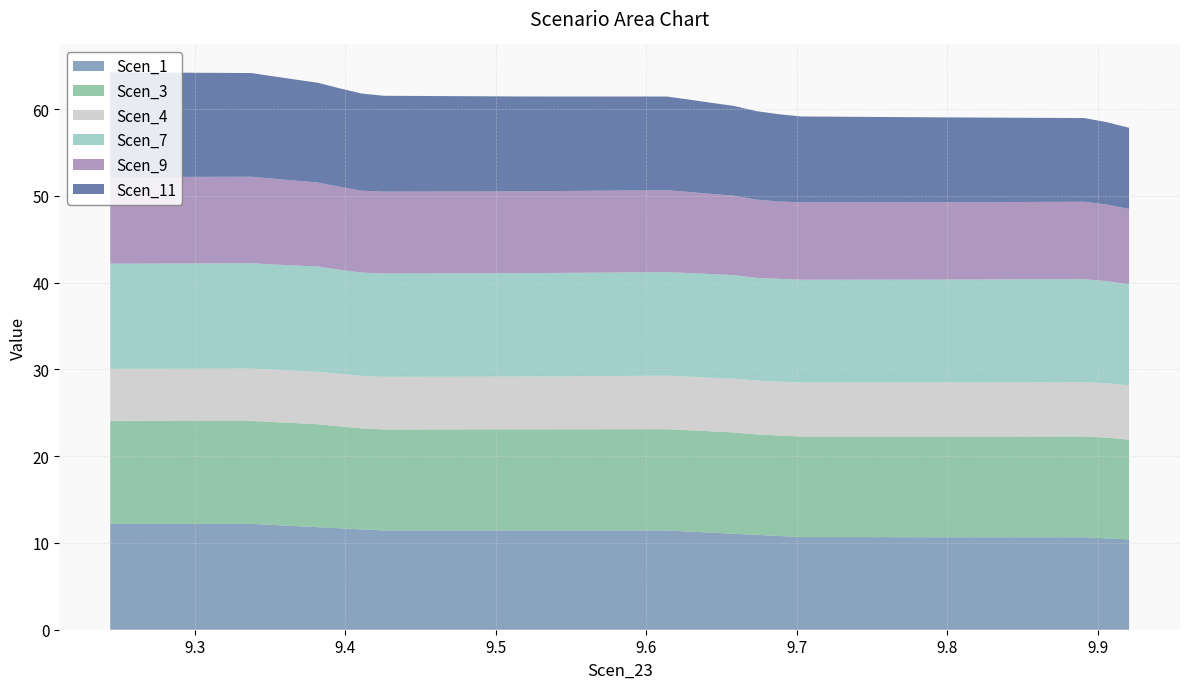

Reading left to right, what are all the values shown in this chart?

Scen_1: Scen_23=12.2	1=12.2	2=12.1	3=11.9	4=11.8	5=11.7	6=11.6	7=11.4	8=11.4	9=11.4	10=11.3	11=11.2	12=11.1	13=10.9	14=10.8	15=10.7	16=10.7	17=10.7	18=10.5	19=10.4
Scen_3: Scen_23=11.8	1=11.9	2=11.9	3=11.9	4=11.9	5=11.7	6=11.6	7=11.6	8=11.7	9=11.7	10=11.7	11=11.7	12=11.7	13=11.6	14=11.6	15=11.6	16=11.6	17=11.6	18=11.6	19=11.5
Scen_4: Scen_23=6.0	1=6.0	2=6.0	3=6.0	4=6.0	5=6.0	6=6.0	7=6.1	8=6.1	9=6.2	10=6.2	11=6.2	12=6.2	13=6.2	14=6.2	15=6.2	16=6.2	17=6.3	18=6.3	19=6.3
Scen_7: Scen_23=12.1	1=12.1	2=12.1	3=12.1	4=12.1	5=12.0	6=11.9	7=11.9	8=11.9	9=11.9	10=11.9	11=11.9	12=11.9	13=11.8	14=11.8	15=11.8	16=11.9	17=11.9	18=11.8	19=11.6
Scen_9: Scen_23=10.0	1=10.0	2=9.9	3=9.8	4=9.7	5=9.6	6=9.4	7=9.4	8=9.4	9=9.4	10=9.3	11=9.2	12=9.1	13=9.0	14=8.9	15=8.9	16=8.9	17=8.9	18=8.8	19=8.7
Scen_11: Scen_23=12.1	1=11.9	2=11.8	3=11.6	4=11.5	5=11.3	6=11.2	7=11.0	8=10.9	9=10.8	10=10.6	11=10.5	12=10.3	13=10.2	14=10.0	15=9.9	16=9.8	17=9.6	18=9.5	19=9.3